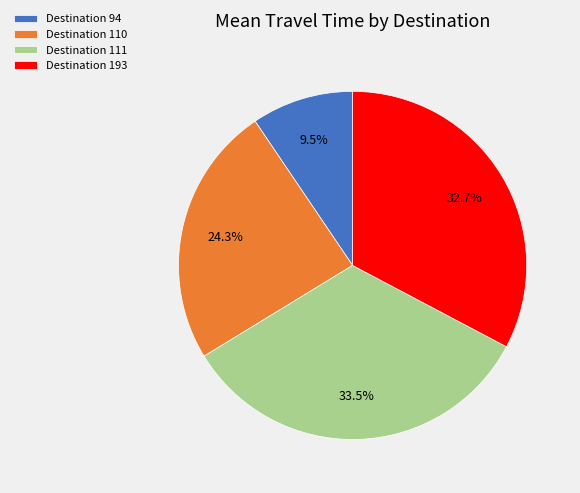

Rank the categories by value from highest to lowest.

Destination 111, Destination 193, Destination 110, Destination 94